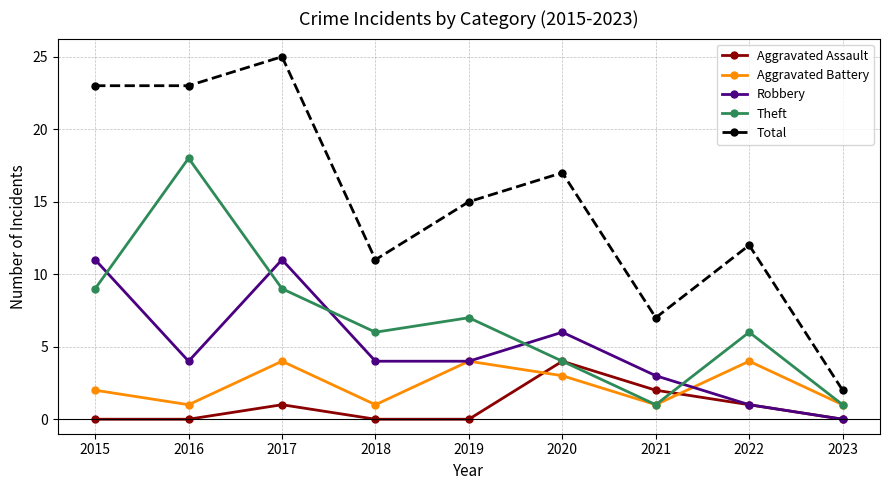

The value of Aggravated Assault at 2015 is 0. True or false?

True